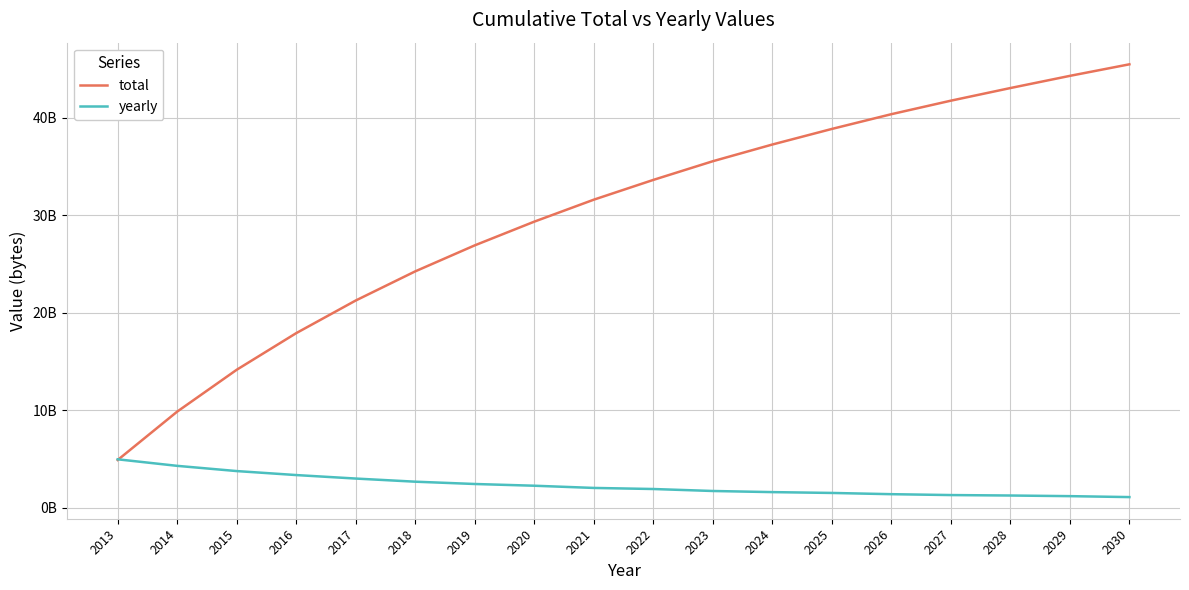

What is the average value of the total series?

30031826290